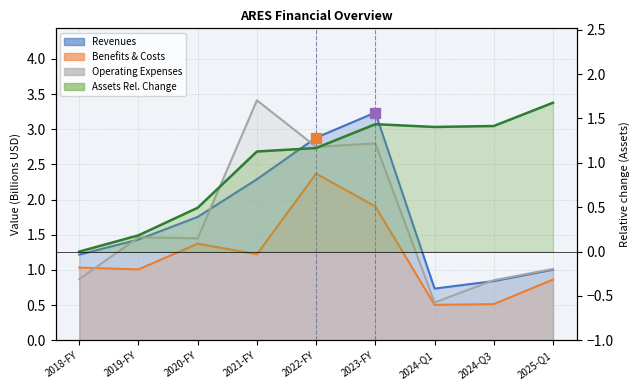

Reading right to left, list all the values displayed in this chart.

Revenues: 2025-Q1=1.0	2024-Q3=0.8	2024-Q1=0.7	2023-FY=3.2	2022-FY=2.9	2021-FY=2.3	2020-FY=1.8	2019-FY=1.4	2018-FY=1.2
Benefits & Costs: 2025-Q1=0.9	2024-Q3=0.5	2024-Q1=0.5	2023-FY=1.9	2022-FY=2.4	2021-FY=1.2	2020-FY=1.4	2019-FY=1.0	2018-FY=1.0
Operating Expenses: 2025-Q1=1.0	2024-Q3=0.9	2024-Q1=0.5	2023-FY=2.8	2022-FY=2.7	2021-FY=3.4	2020-FY=1.5	2019-FY=1.5	2018-FY=0.9
Total Assets: 2025-Q1=1.7	2024-Q3=1.4	2024-Q1=1.4	2023-FY=1.4	2022-FY=1.2	2021-FY=1.1	2020-FY=0.5	2019-FY=0.2	2018-FY=0.0